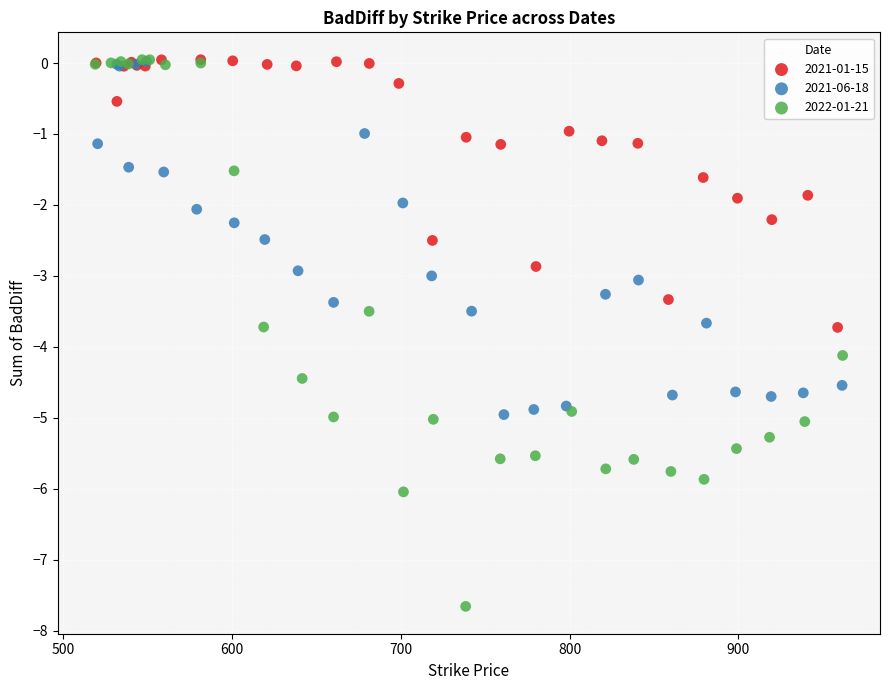

Which series contains the lowest Y value?

2022-01-21